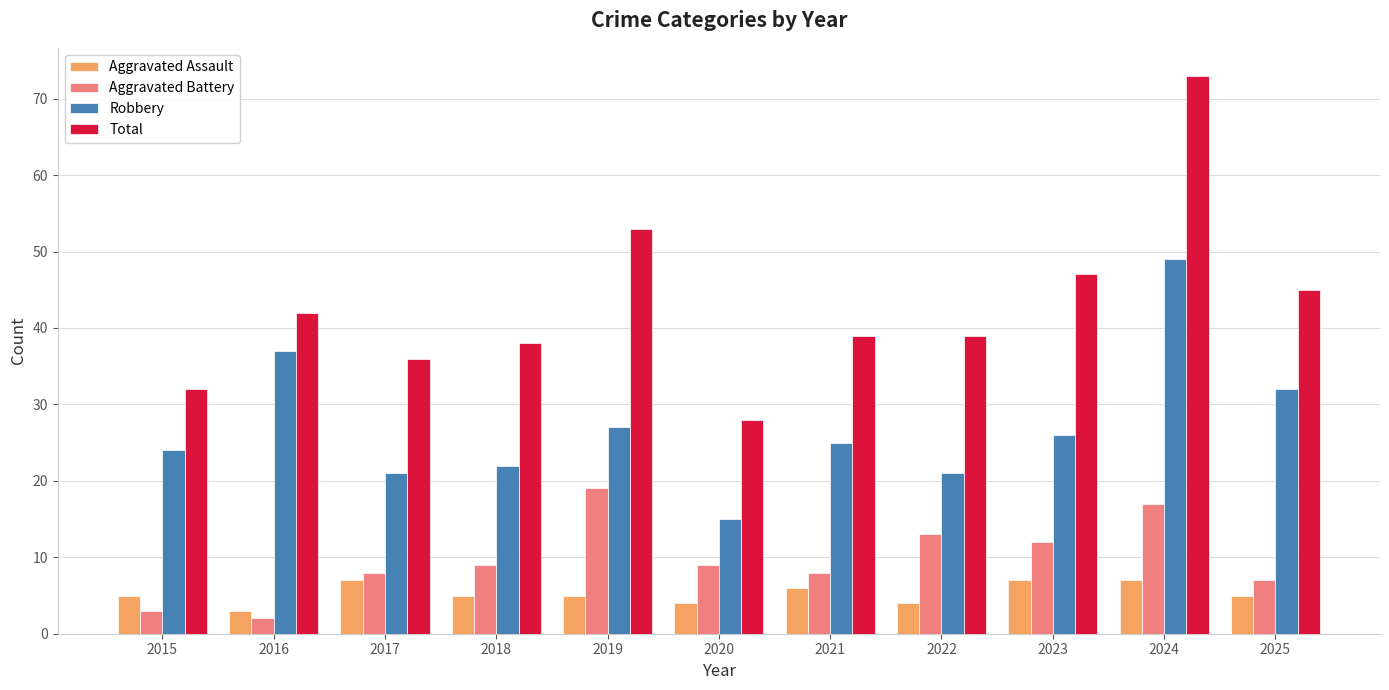

What are all the series names shown in the legend?

Aggravated Assault, Aggravated Battery, Robbery, Total